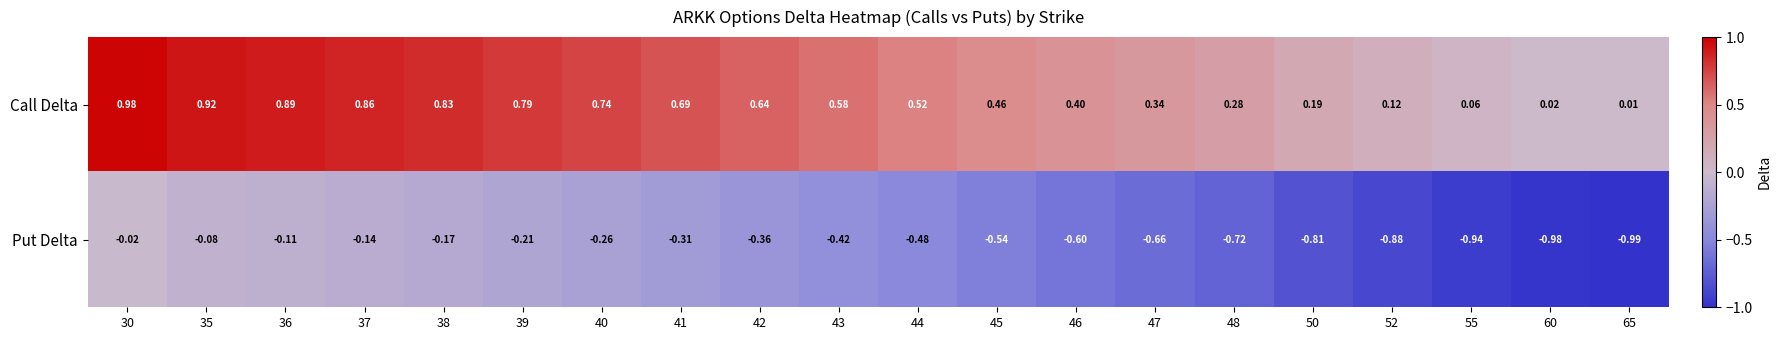

List the series in order of their overall mean, lowest first.

Put Delta, Call Delta